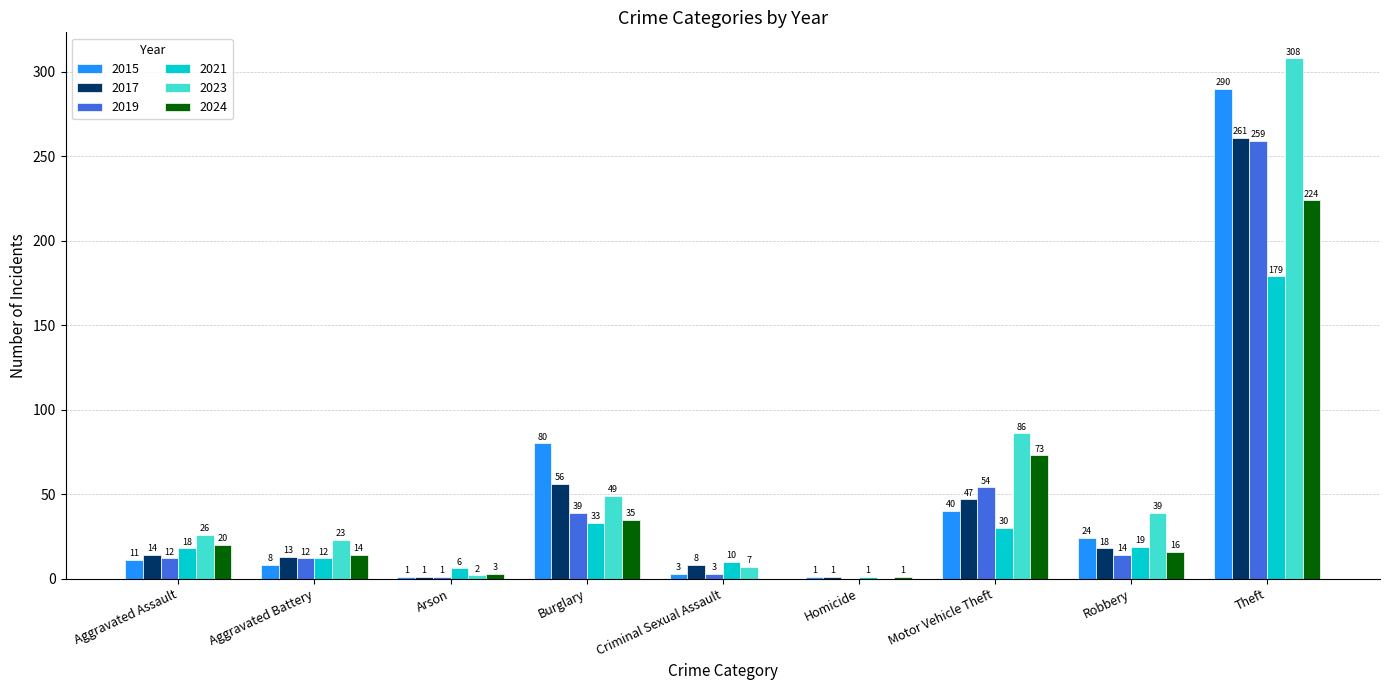

Between Arson and Homicide, which series saw the biggest shift?

2021